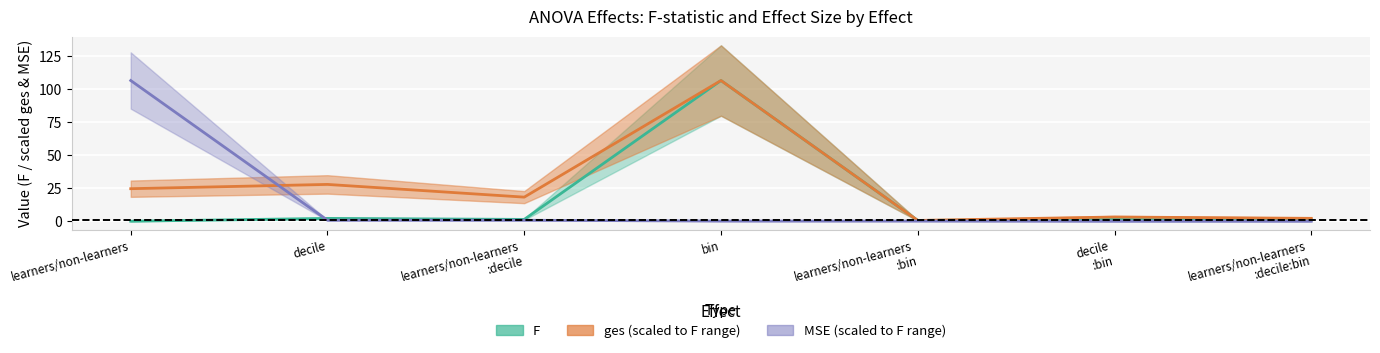

What is the label of the 1st point from the left?

learners/non-learners